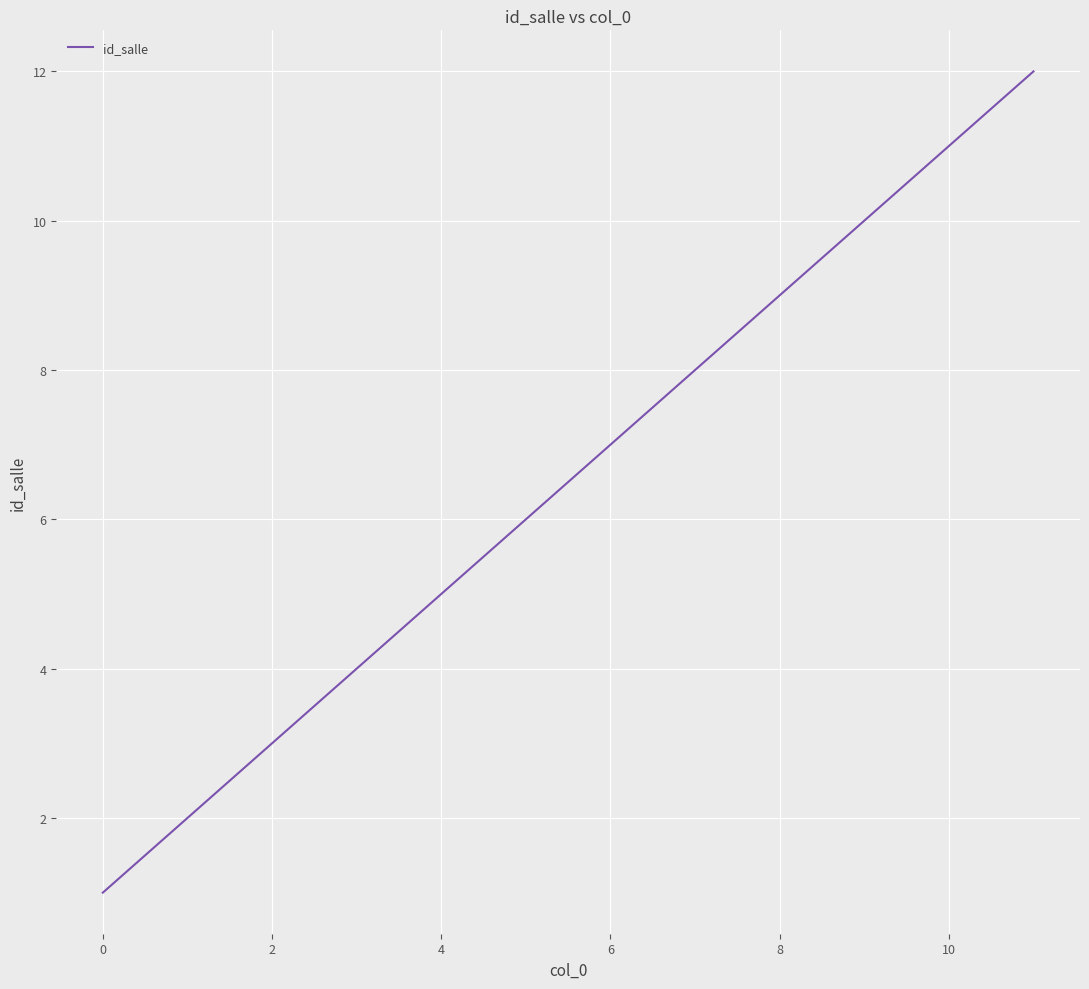

What is the greatest value displayed?

12